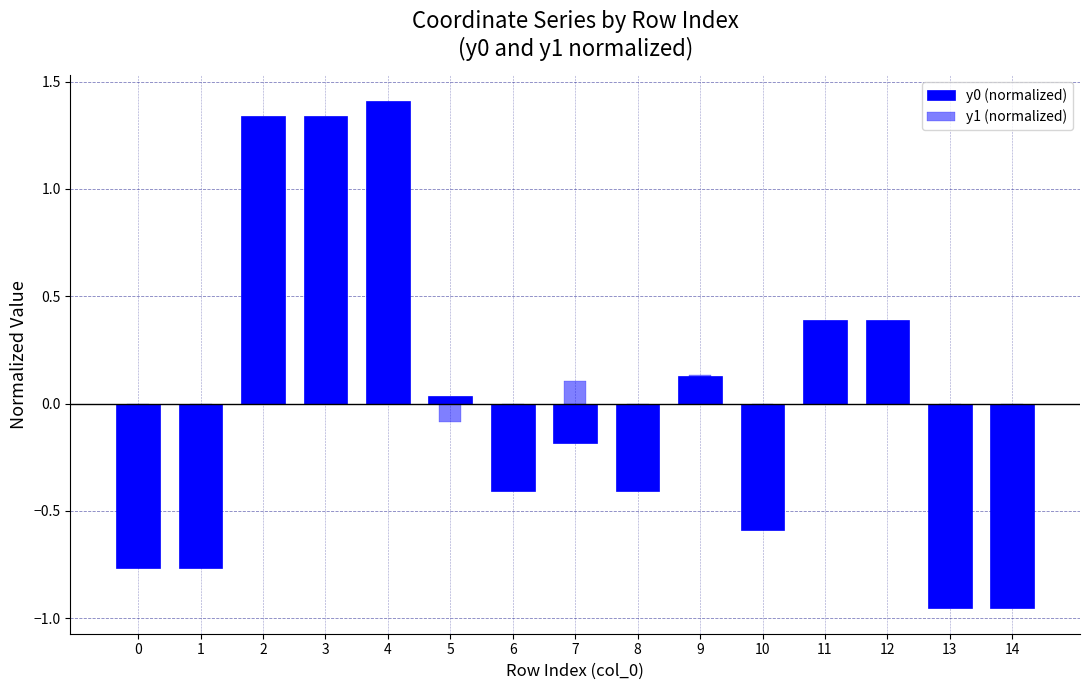

Where is y0 (normalized) nearest to the value 0?

5